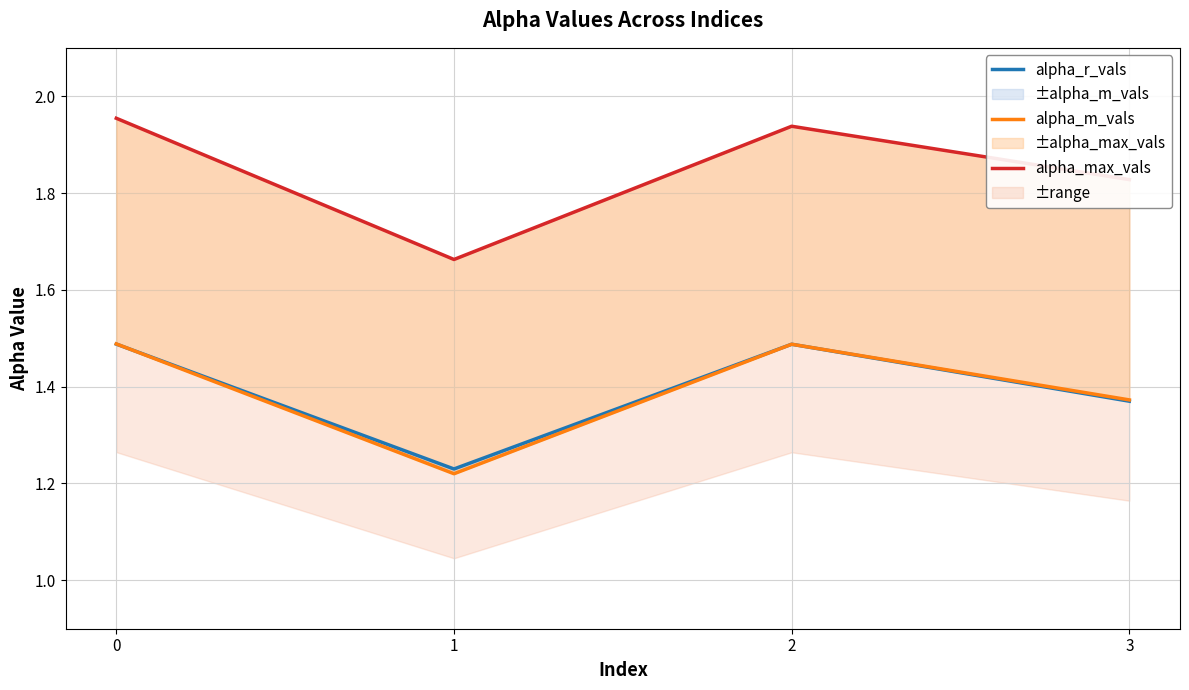

What is the sum of all alpha_r_vals values?

5.6